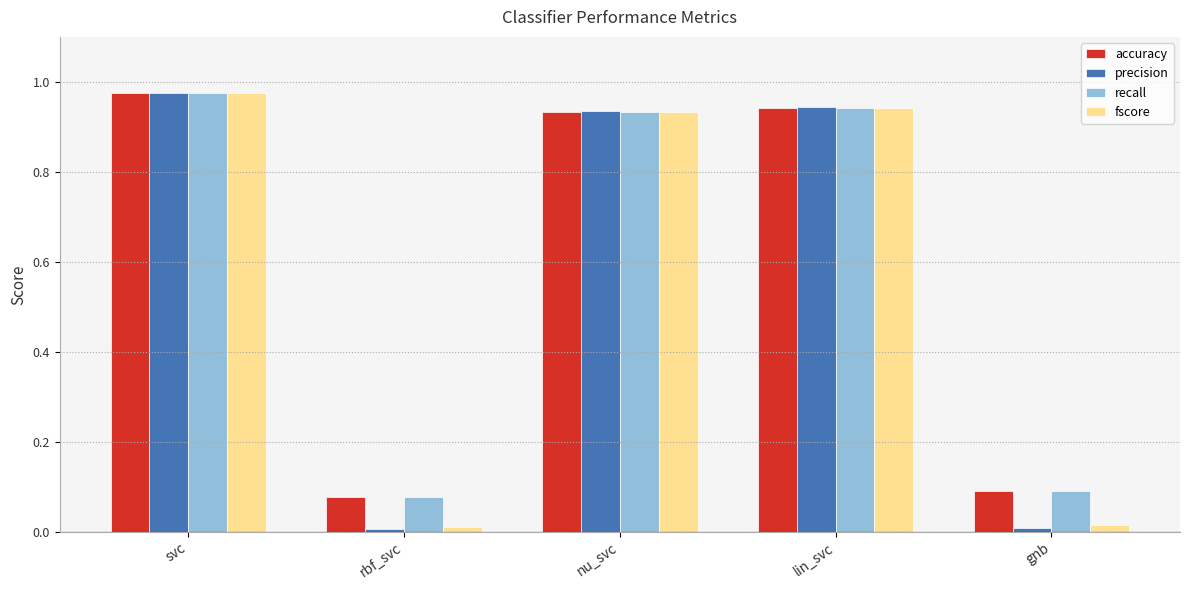

What is the average value of the accuracy series?

0.6